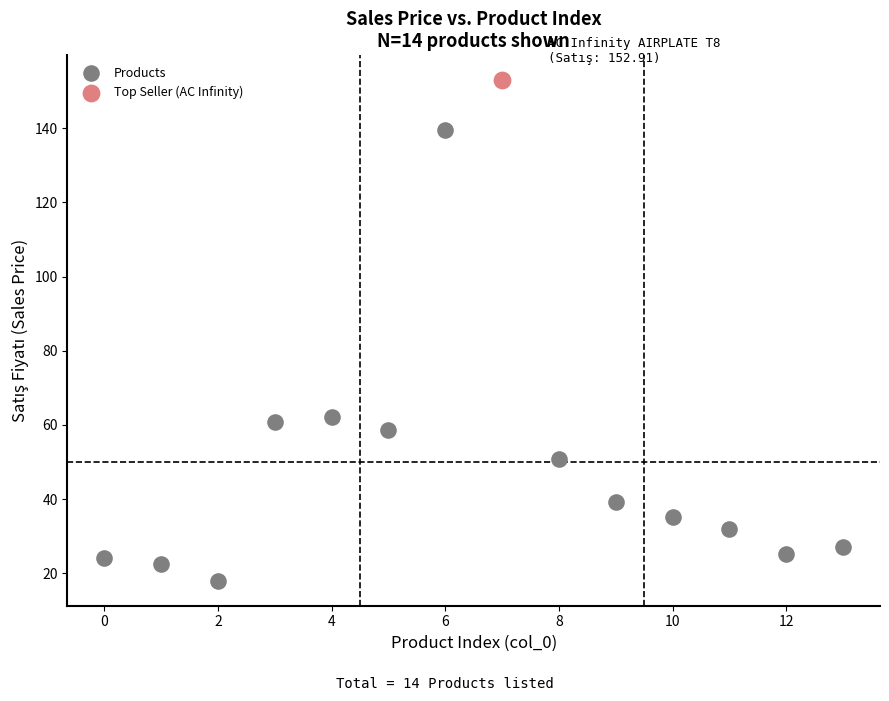

What are all the series names shown in the legend?

Products, Top Seller (AC Infinity)